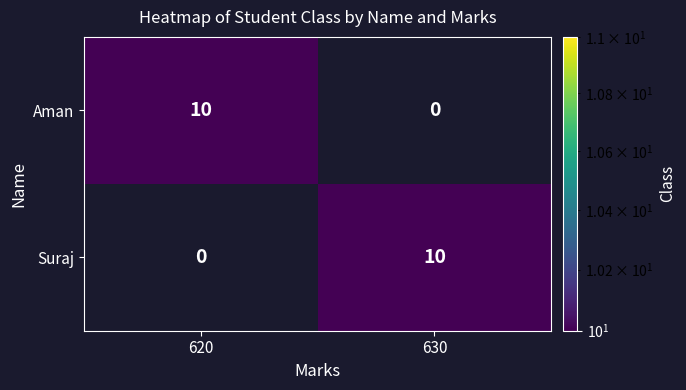

At which label does Aman reach its peak?

620